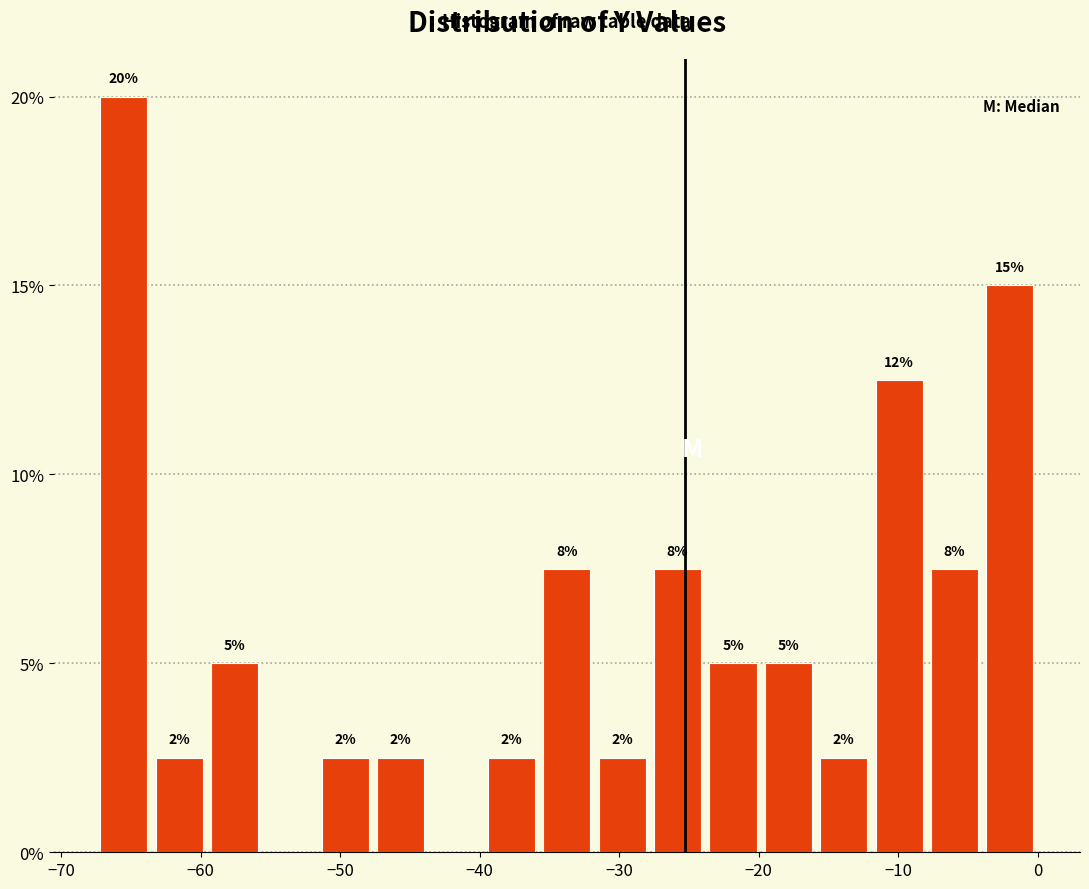

Around what value on the x-axis is the tallest bar? Give the approximate position of its centre, as read against the axis.

-66